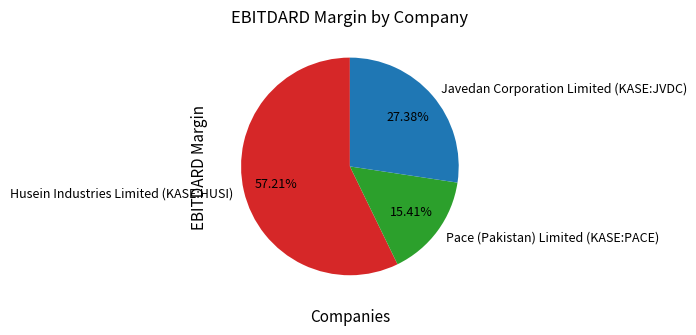

The Pace (Pakistan) Limited (KASE:PACE) slice represents 10% of the pie. True or false?

False